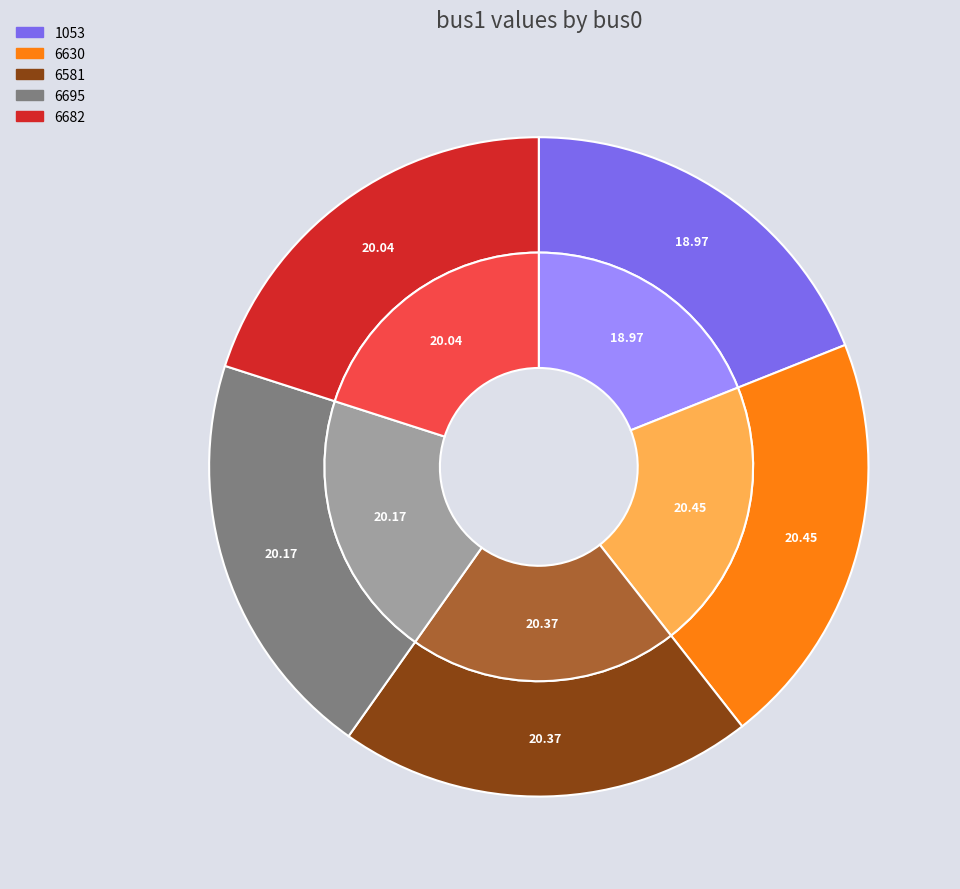

The 6630 slice represents 20% of the pie. True or false?

True